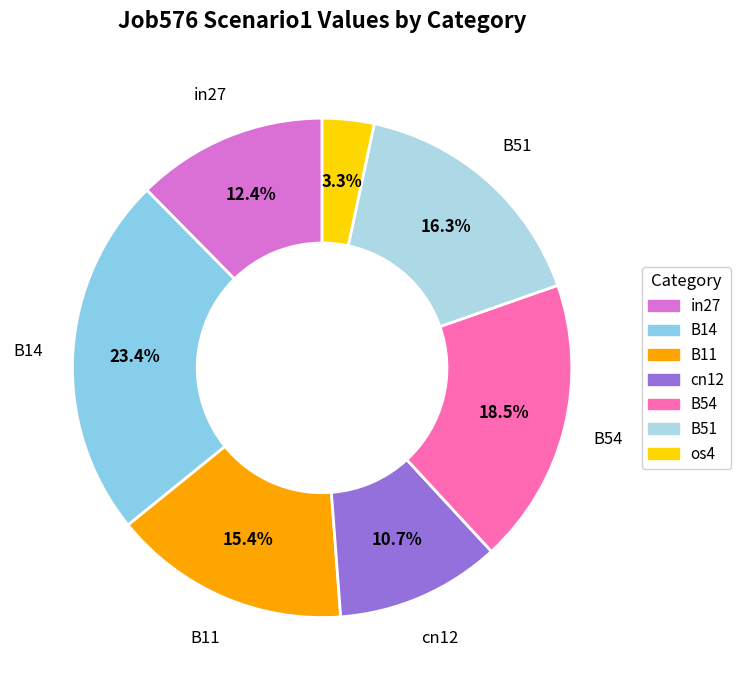

Is the sum of os4 and in27 greater than half?

No